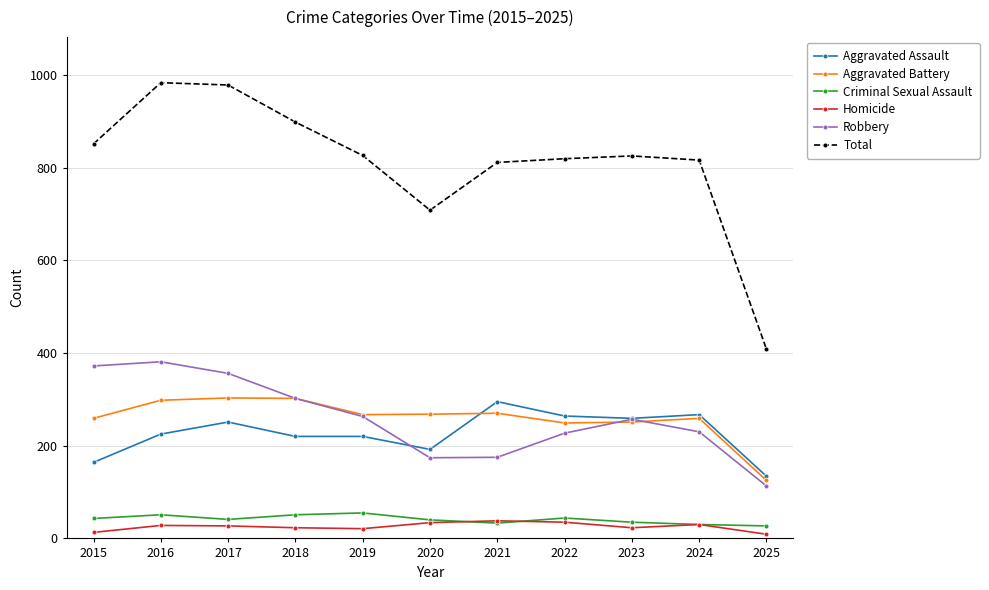

Read the Aggravated Assault value at 2015.

164